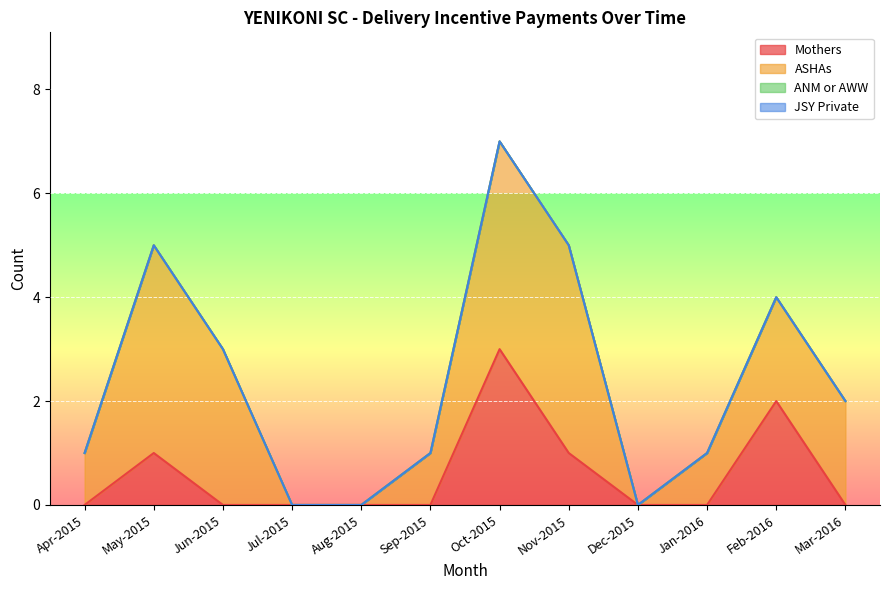

The ASHAs series shows 4 at Oct-2015. True or false?

True